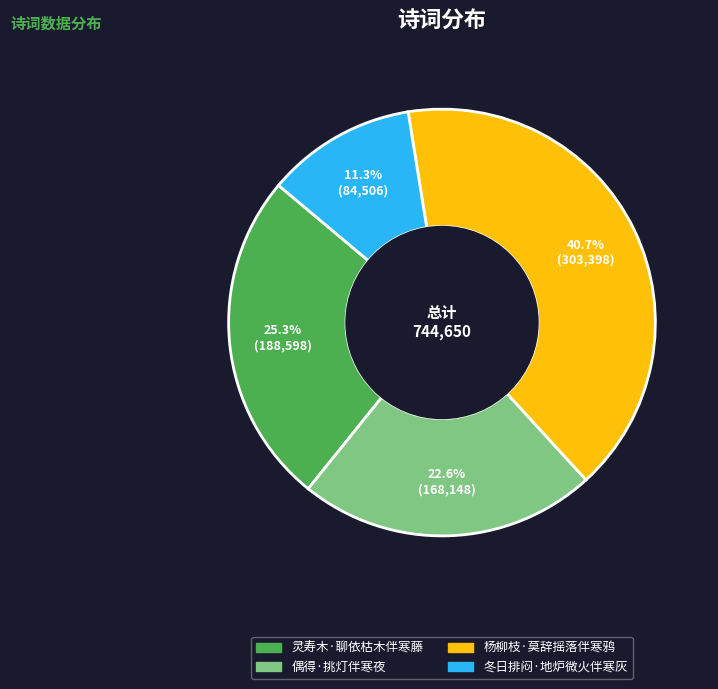

What percentage do 杨柳枝·莫辞摇落伴寒鸦 and 冬日排闷·地炉微火伴寒灰 together represent?

52.1%